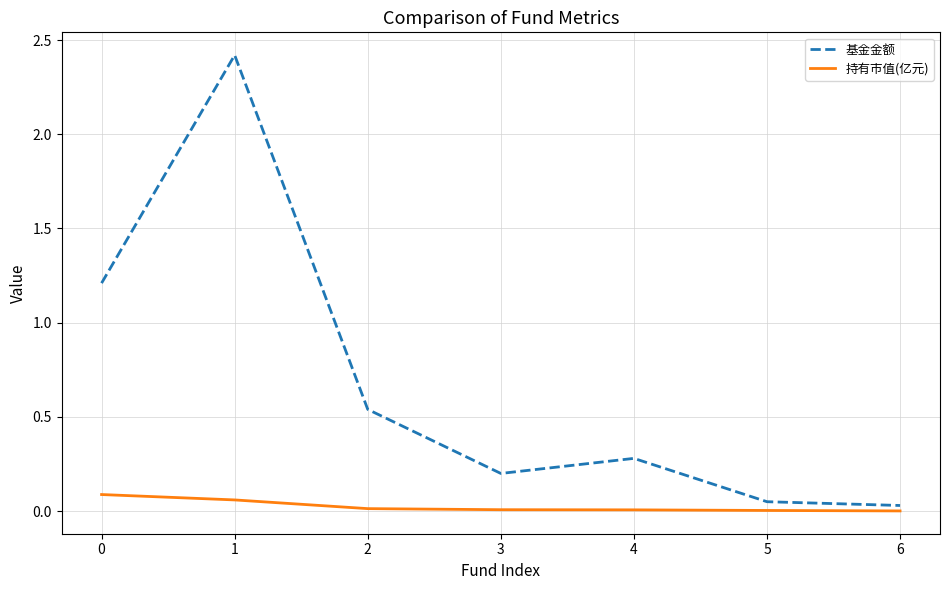

At which category does the chart reach its peak across all series?

1